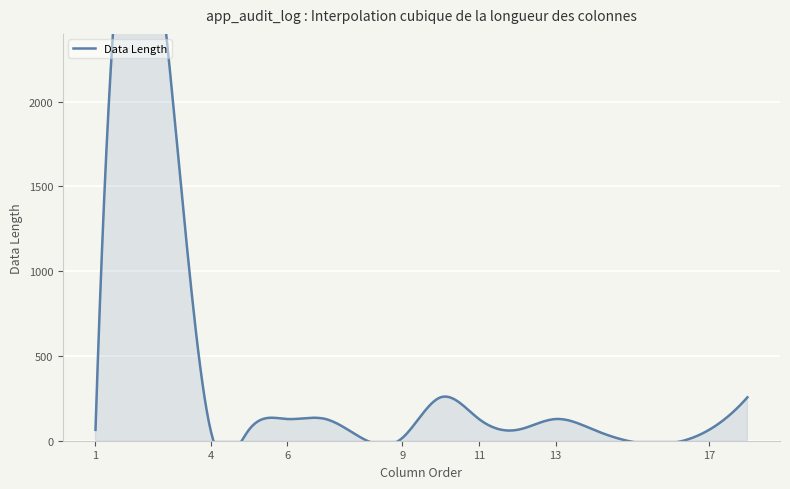

What is the maximum value shown in the chart?

2048